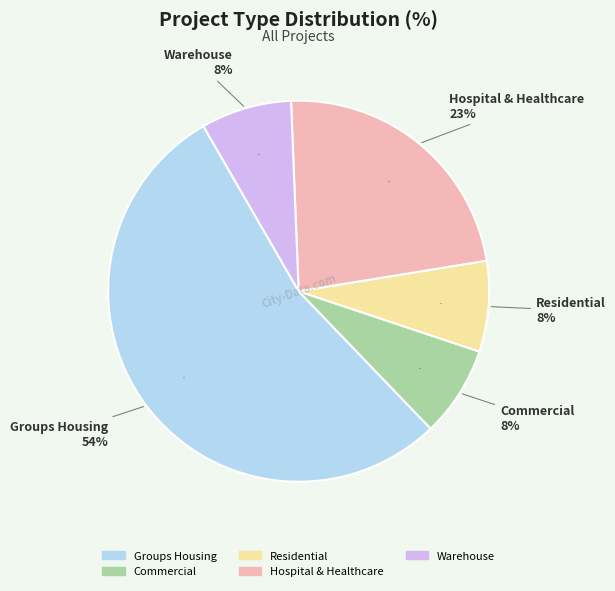

True or false: Groups Housing accounts for 54% of the total.

True